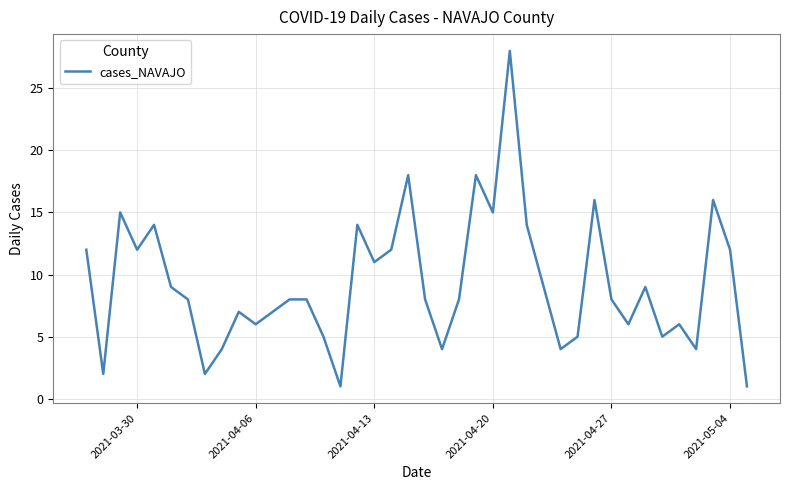

What is the average value?

9